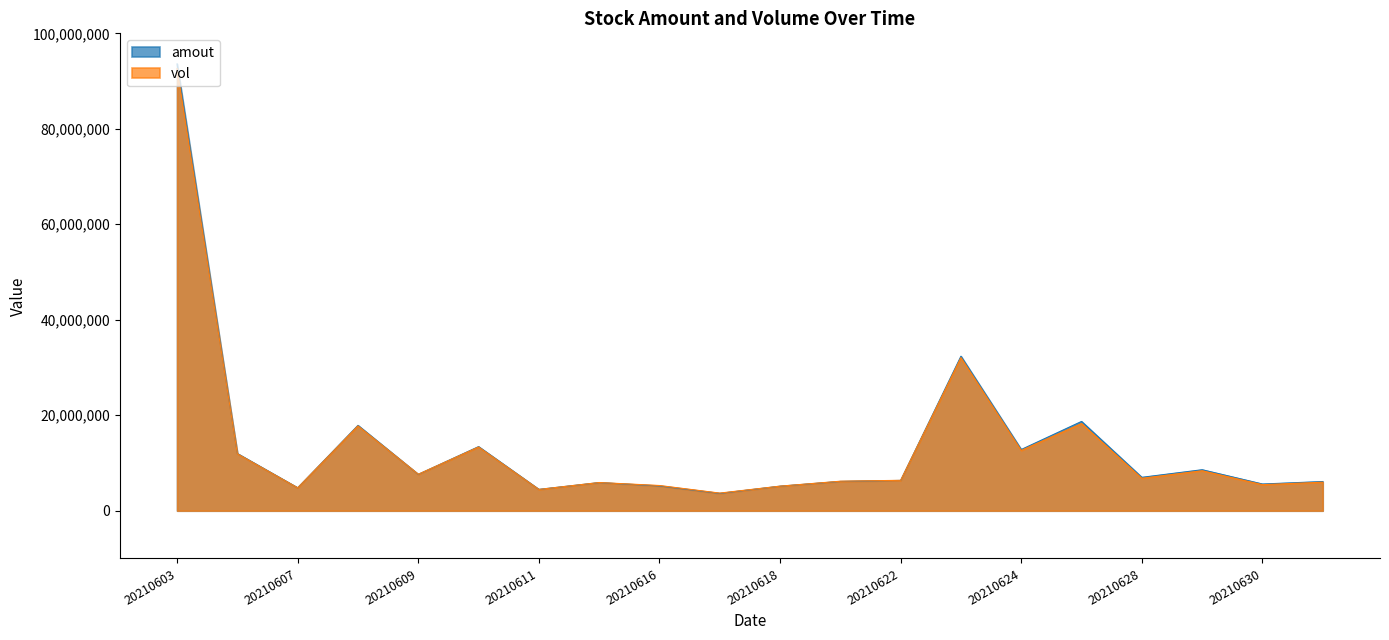

The value of amout at 20210608 is 17879424. True or false?

True